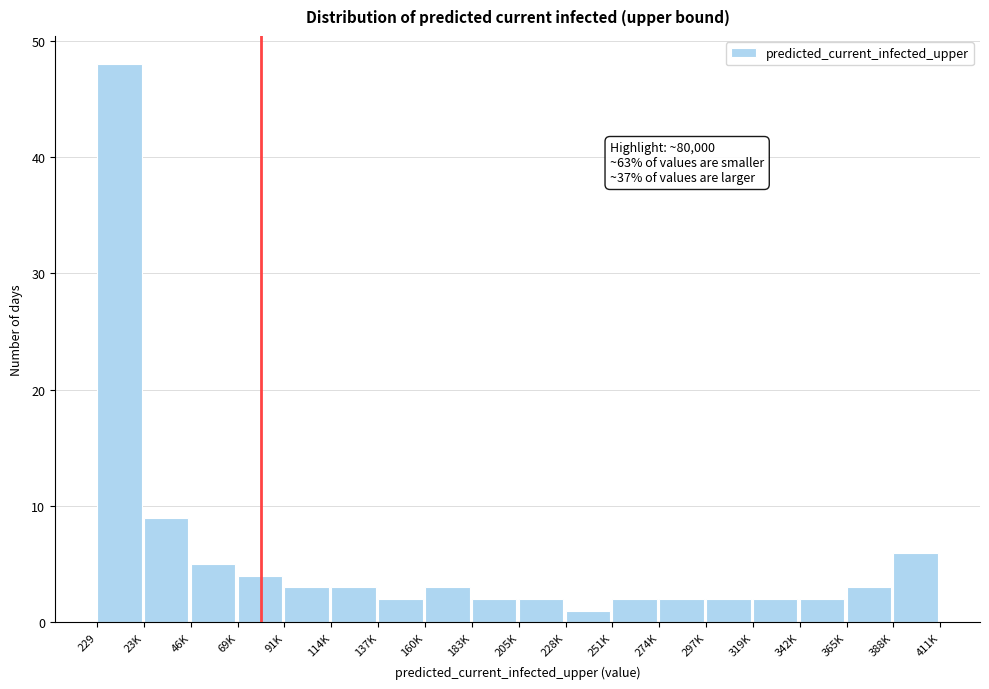

Reading left to right, extract all data points from this chart.

48	9	5	4	3	3	2	3	2	2	1	2	2	2	2	2	3	6